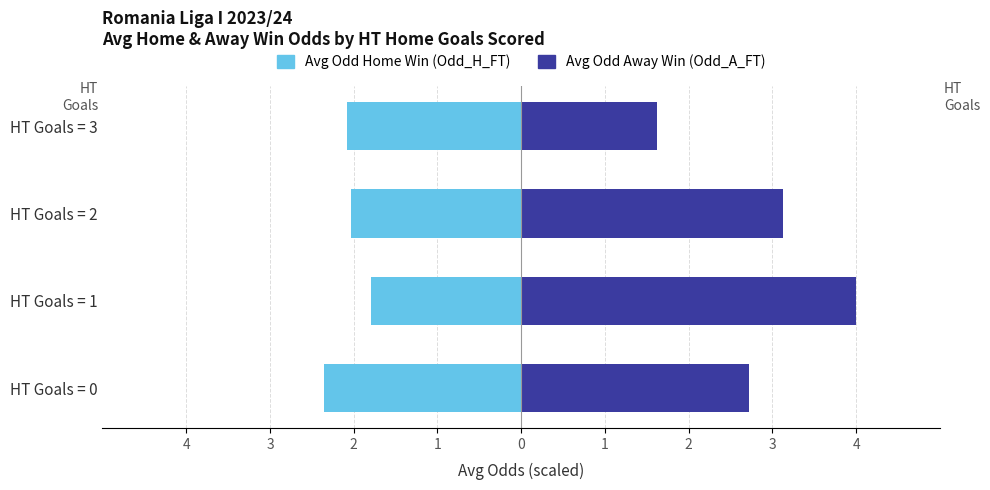

Which series has the largest total across all categories?

Avg Odd Away Win